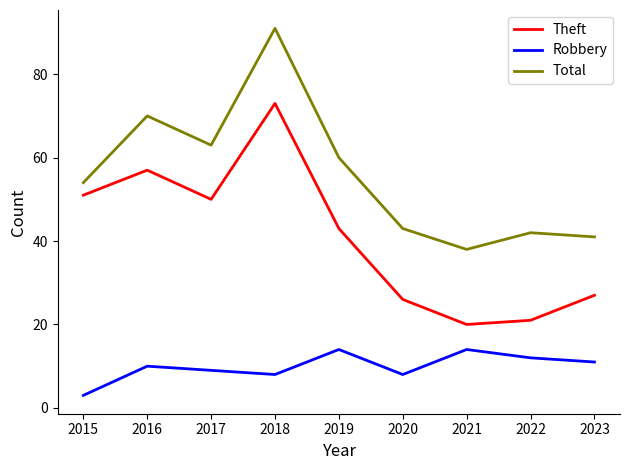

Where is Total nearest to the value 64?

2017